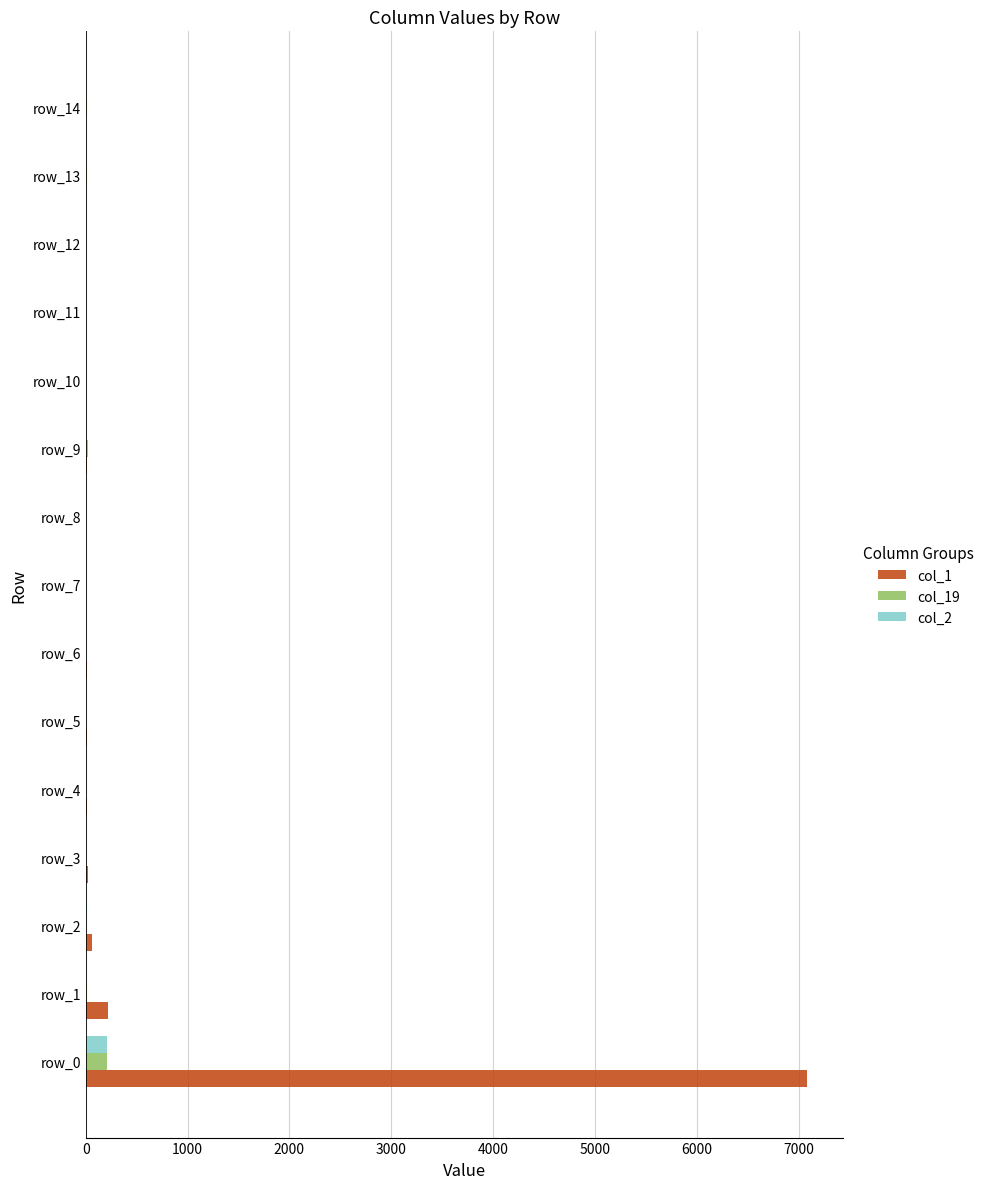

At which category is the sum across all series the highest?

row_0